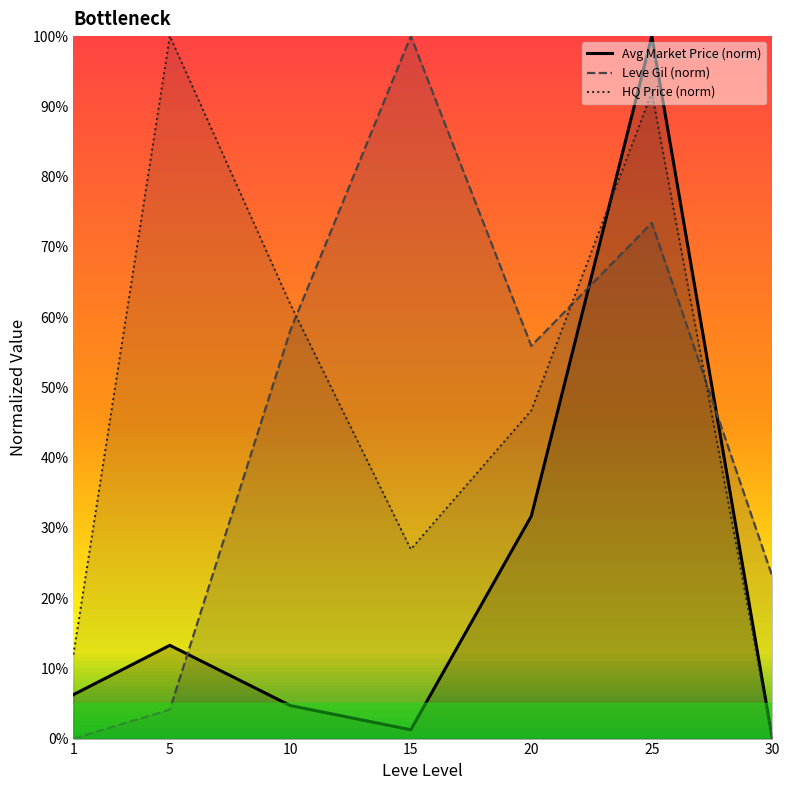

Which series ends up on top after the final intersection of Avg Market Price (norm) and Leve Gil (norm)?

Leve Gil (norm)